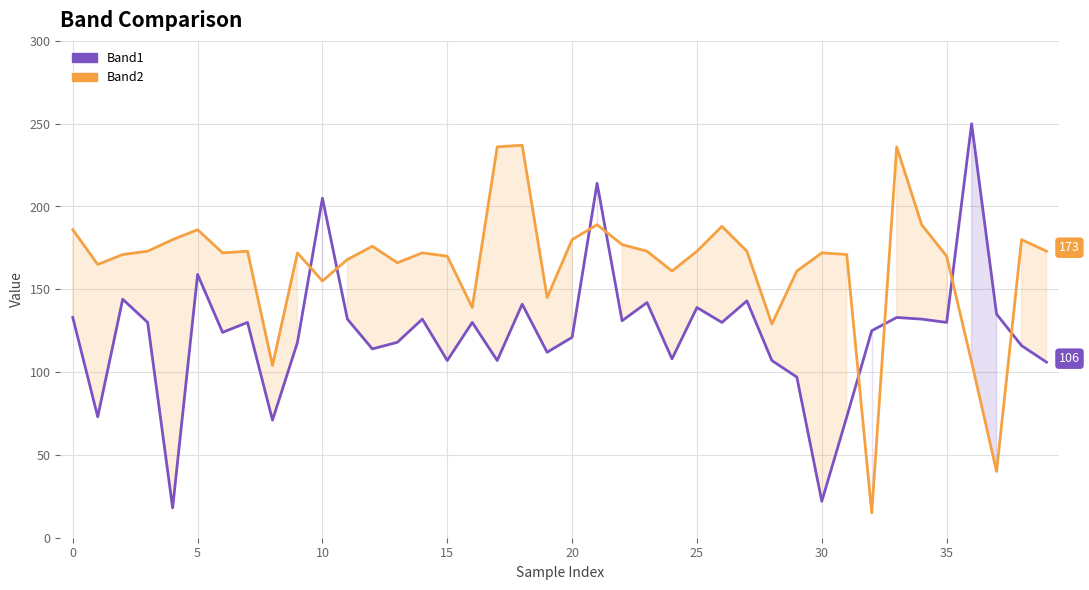

At which label is Band2 closest to 126?

28